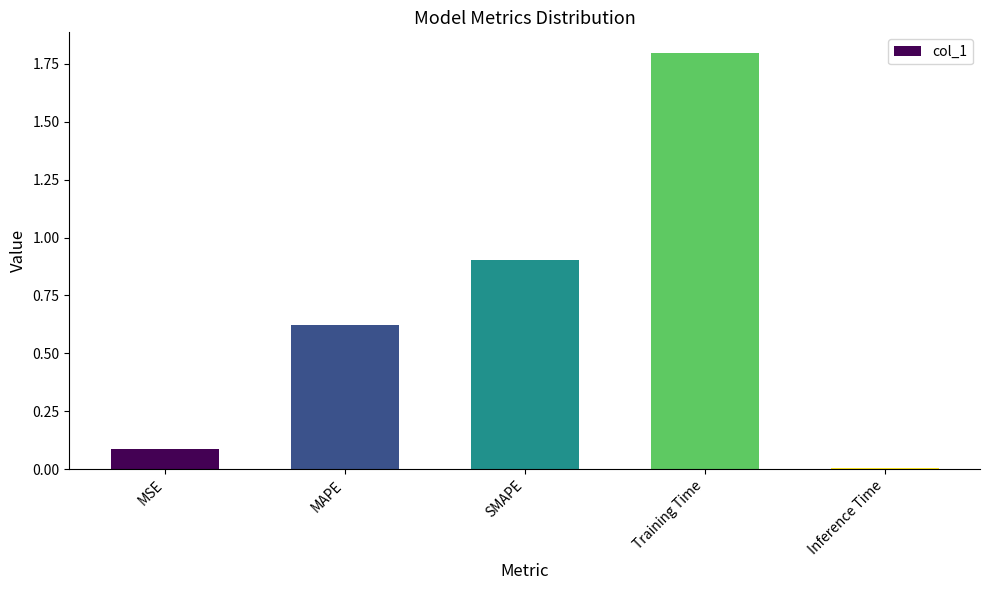

Is it true that the value at SMAPE is 0.9?

True